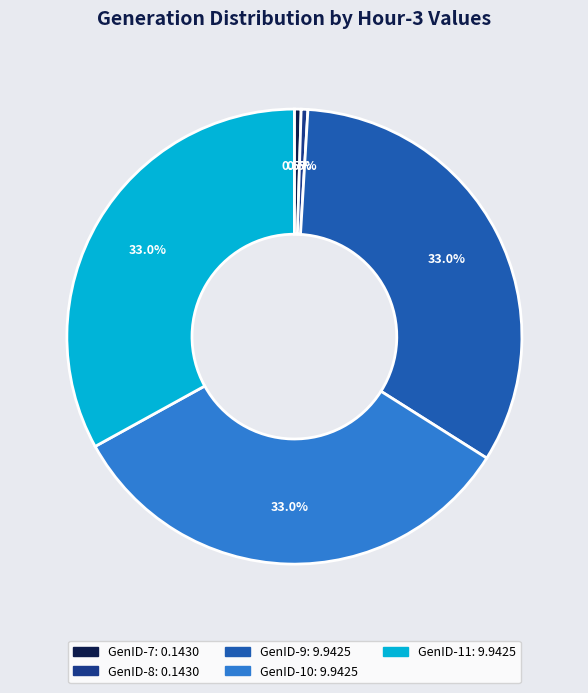

Is there a majority slice in this chart?

No